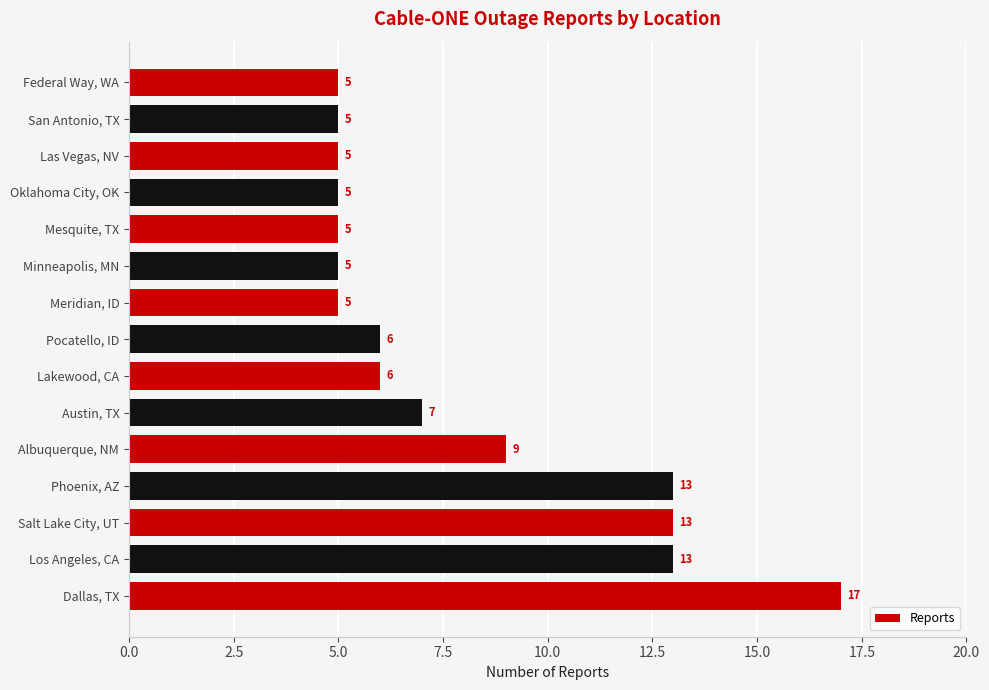

Count the number of categories in the chart.

15